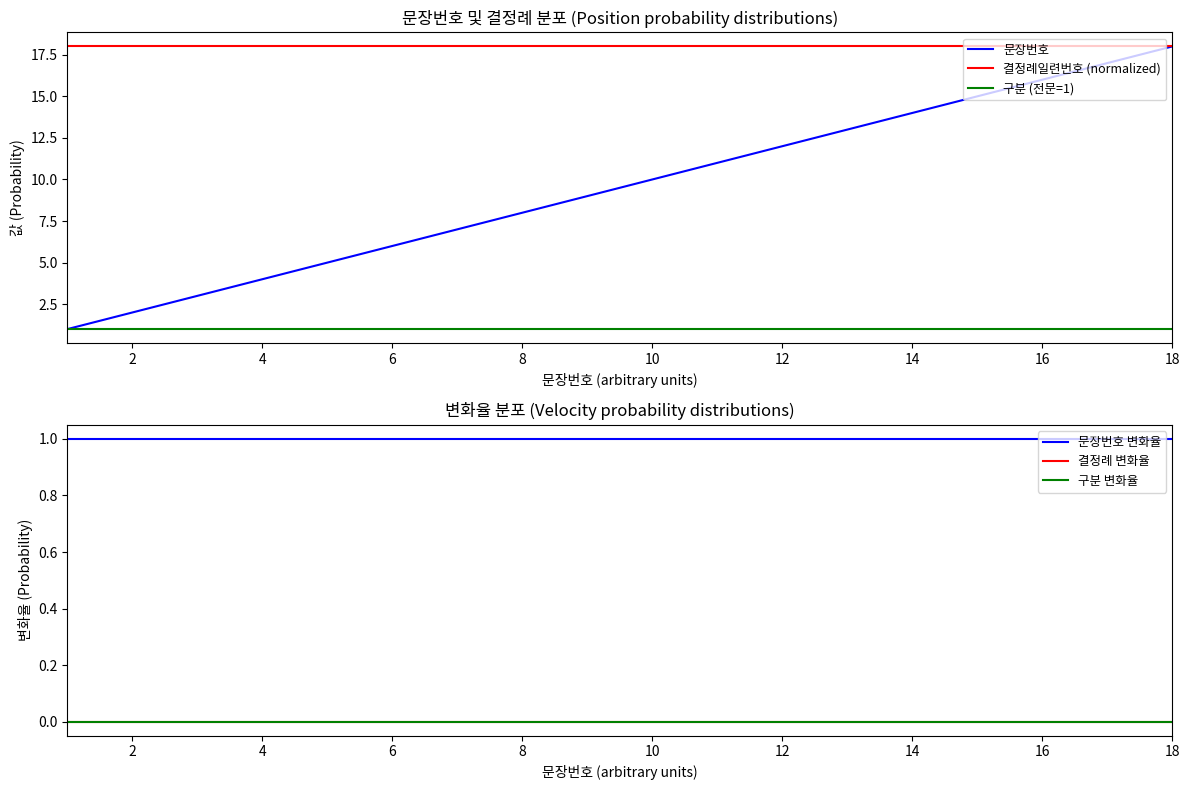

How many categories are shown in the chart?

18